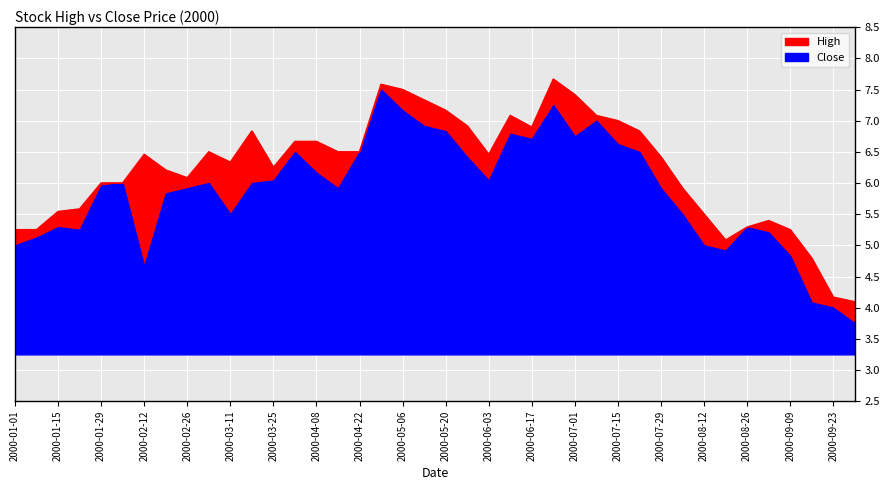

How many interior local peaks (higher than both neighbors) does the data have?

7